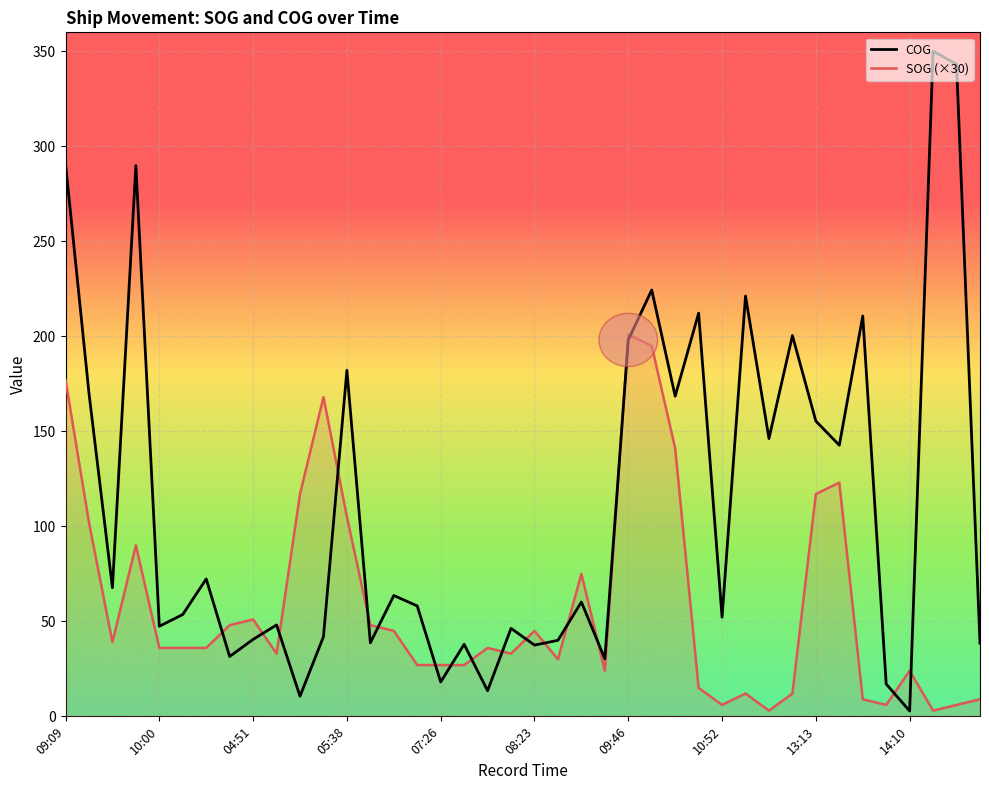

How many lines are shown in the chart?

2